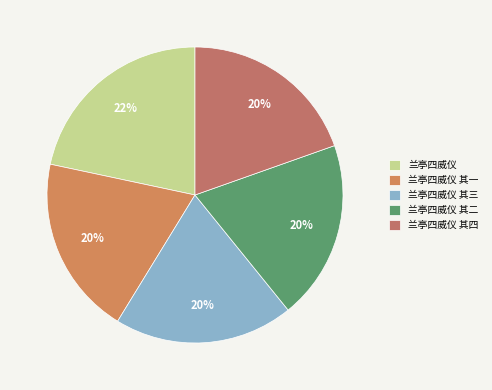

Is it true that 兰亭四威仪 其一 is 13% of the pie?

False